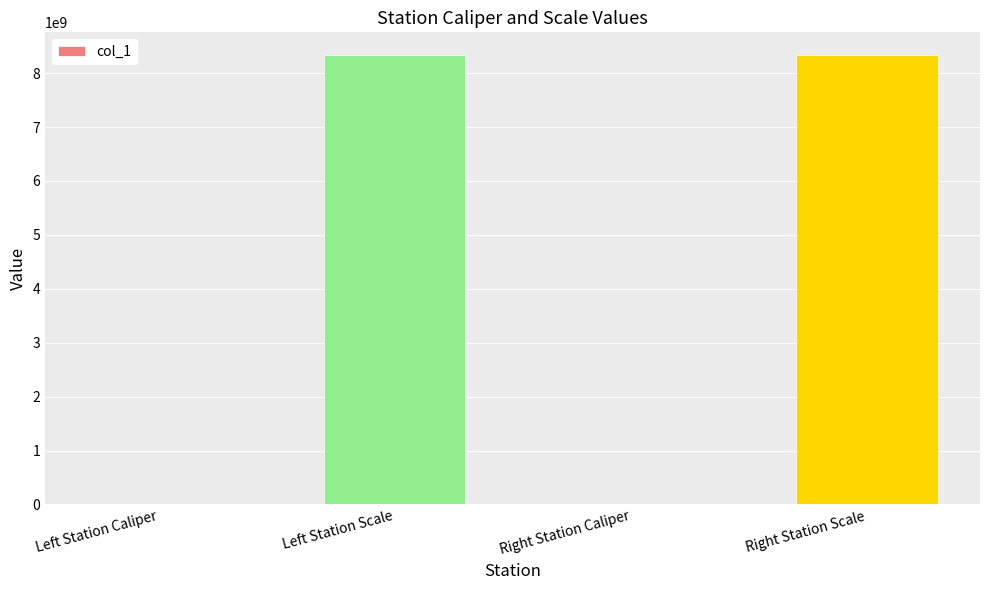

The value at Right Station Scale is 11063712374. True or false?

False